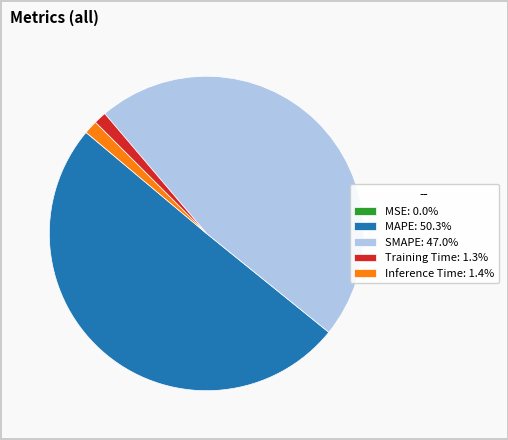

Is the sum of Inference Time: 1.4% and Training Time: 1.3% greater than half?

No